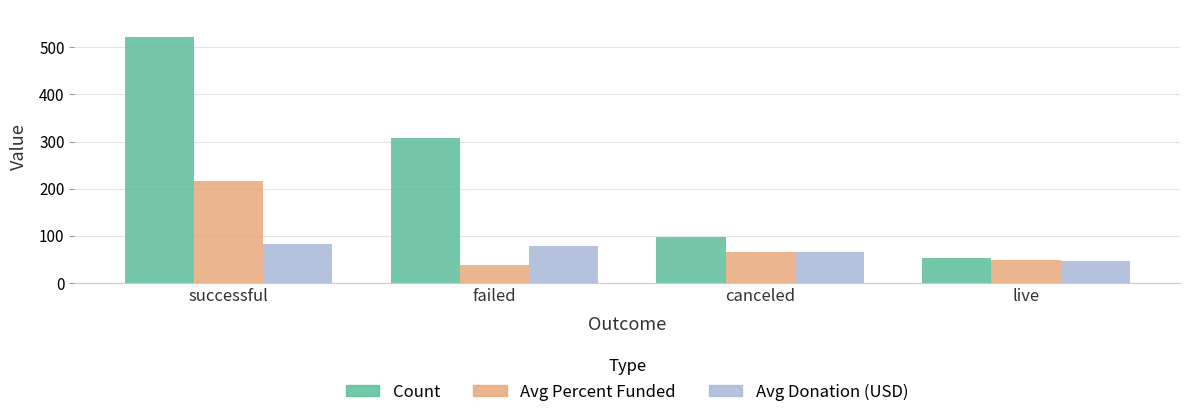

What is the average value of the Count series?

245.0